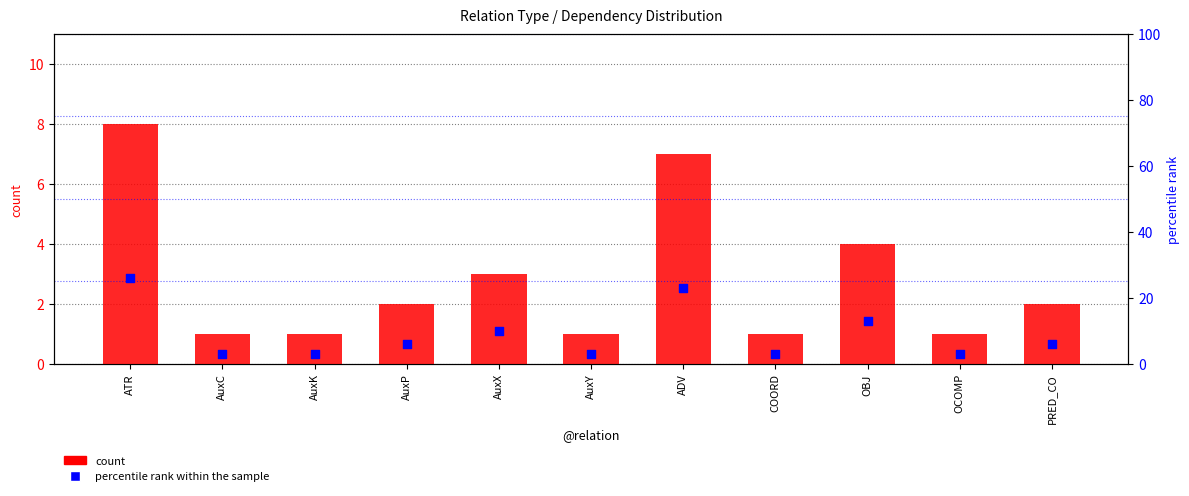

What are all the series names shown in the legend?

count, percentile rank within the sample